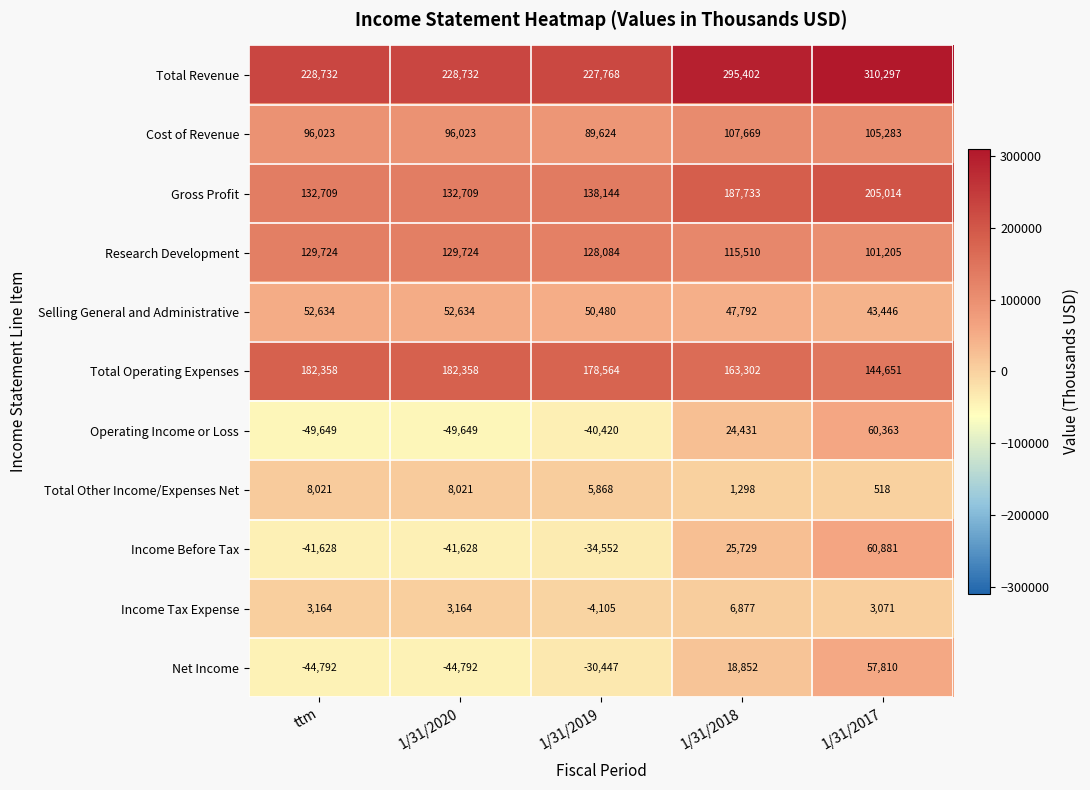

Which series has the largest total across all categories?

Total Revenue